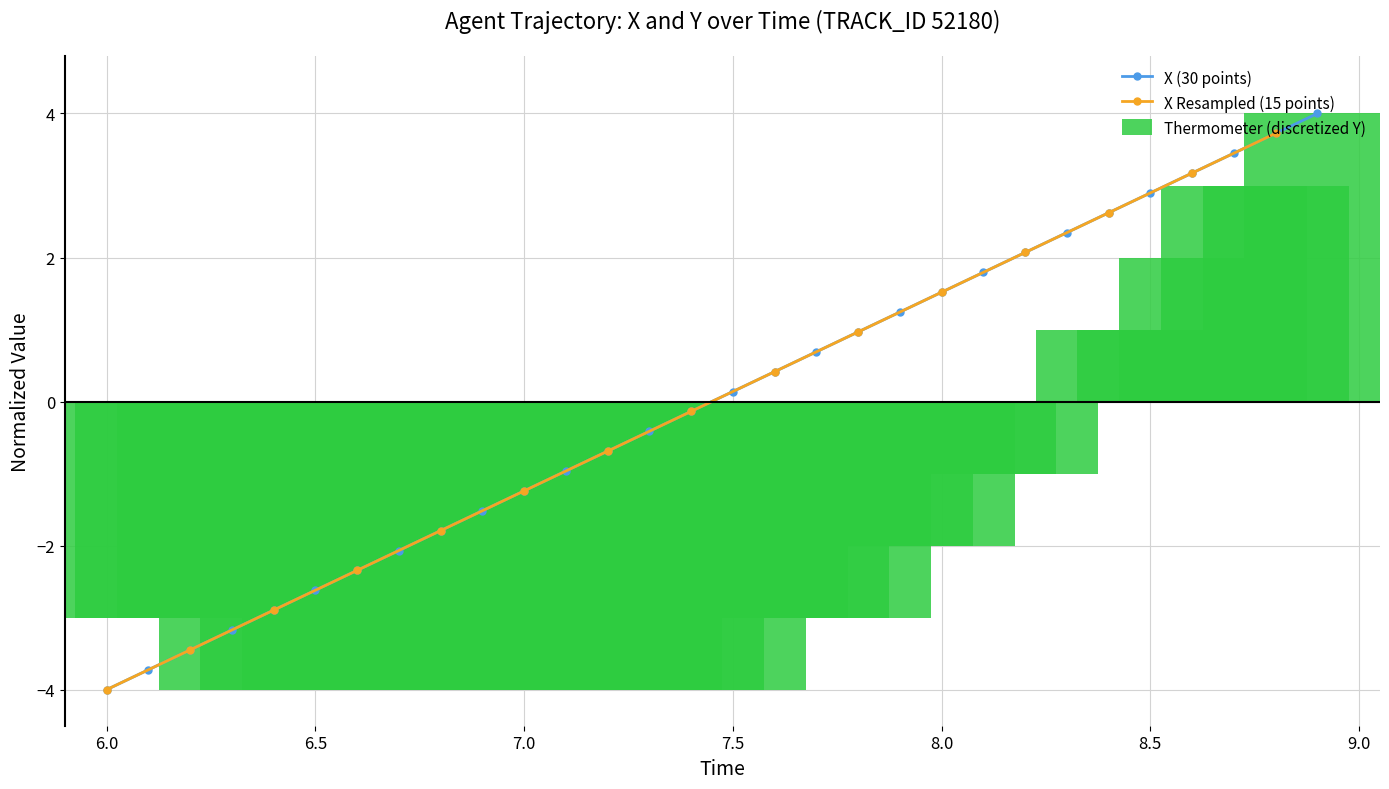

Which series has the widest spread of values?

X